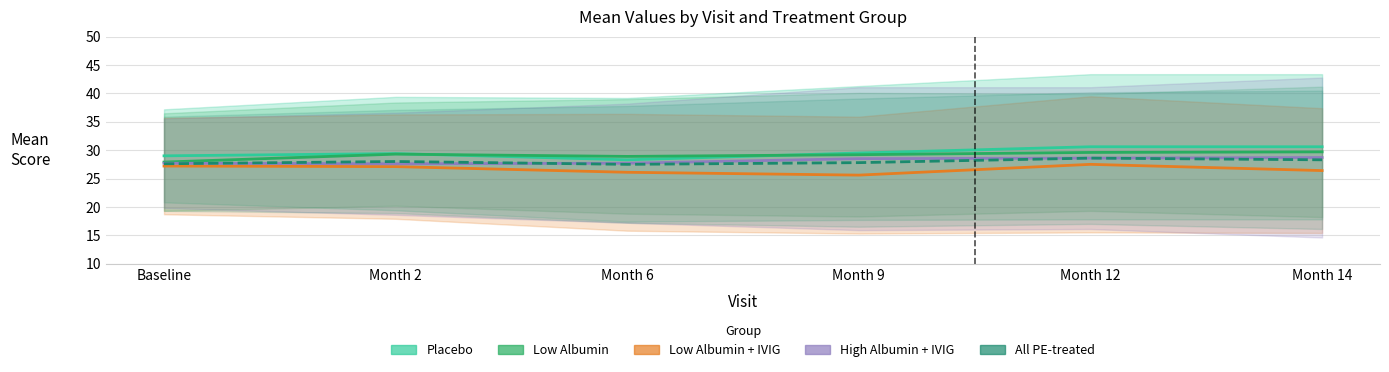

What is the spread (max minus min) of values at Baseline?

1.8